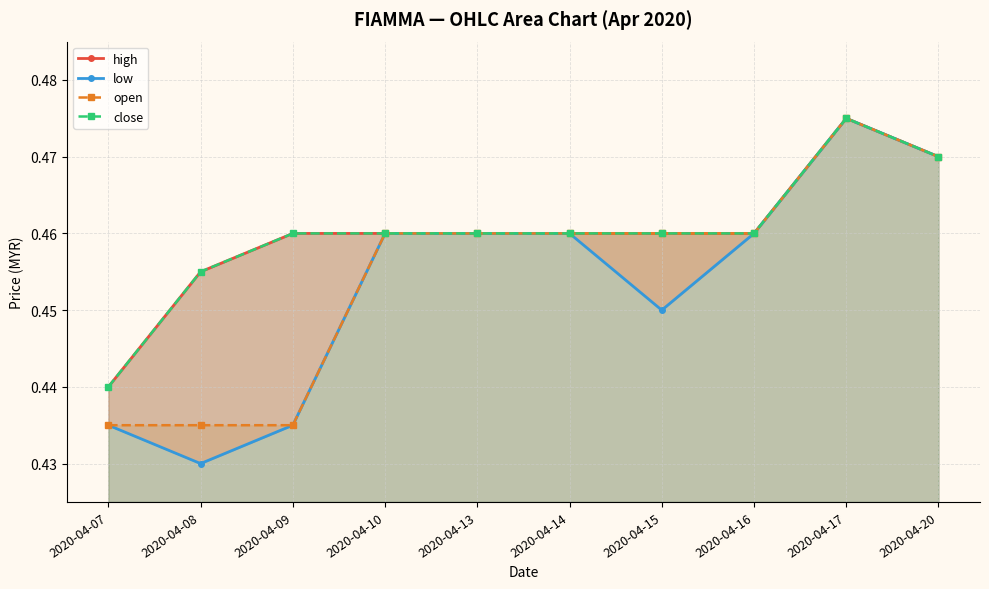

The close series shows 0.8 at 2020-04-16. True or false?

False